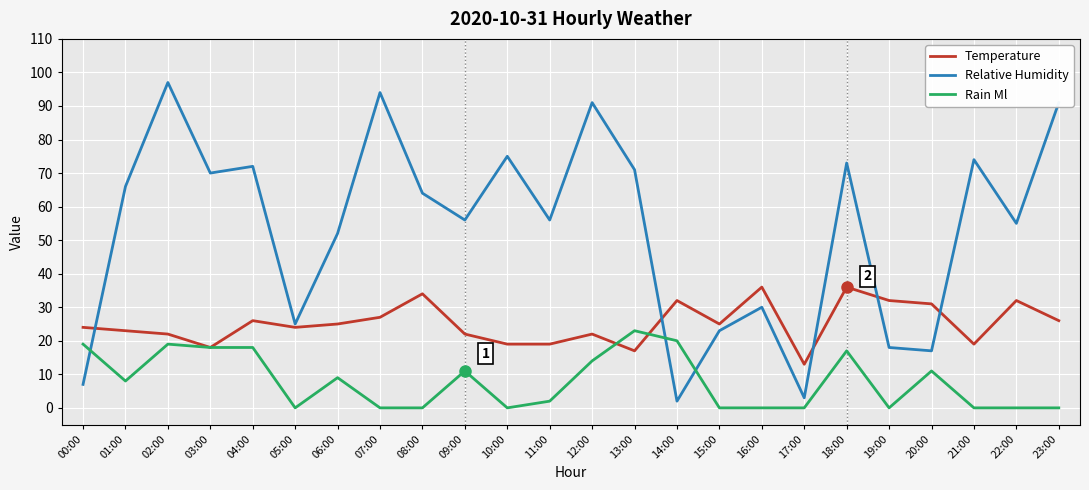

Rank the series at 17:00 from lowest to highest value.

Rain Ml, Relative Humidity, Temperature